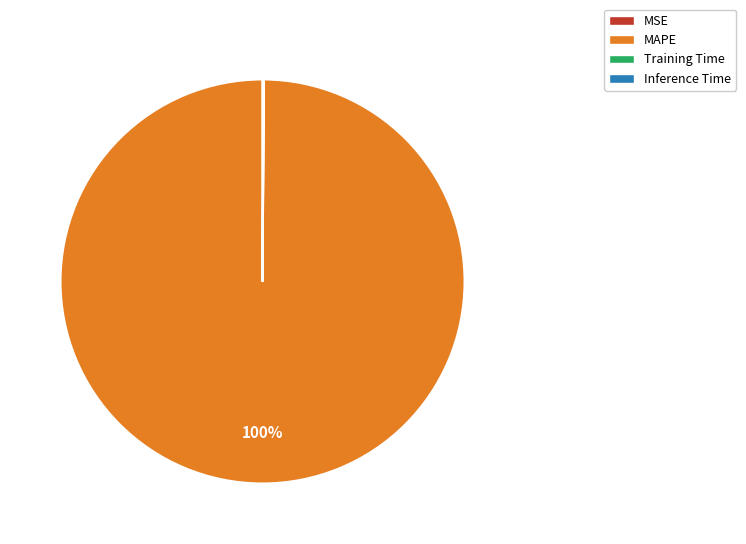

The MAPE slice represents 86% of the pie. True or false?

False